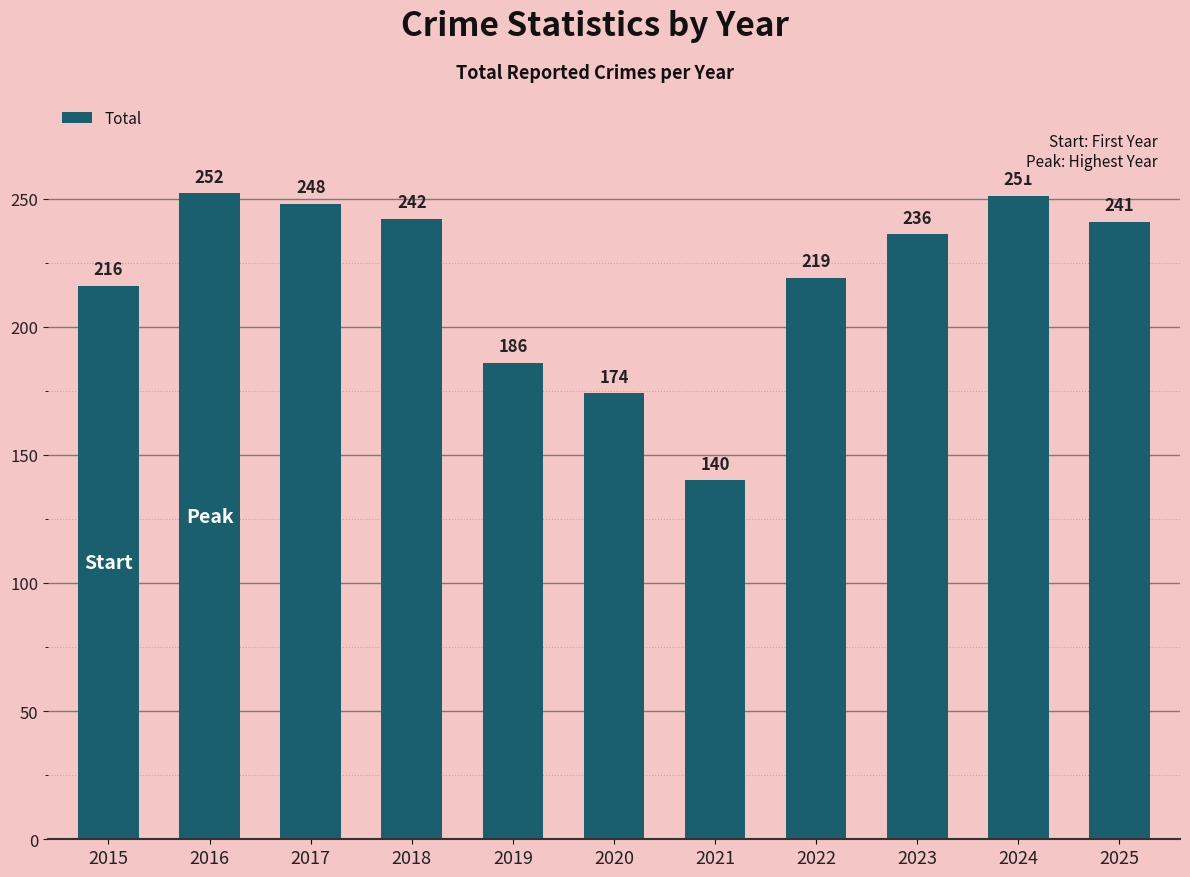

Which category has the highest value across all series?

2016